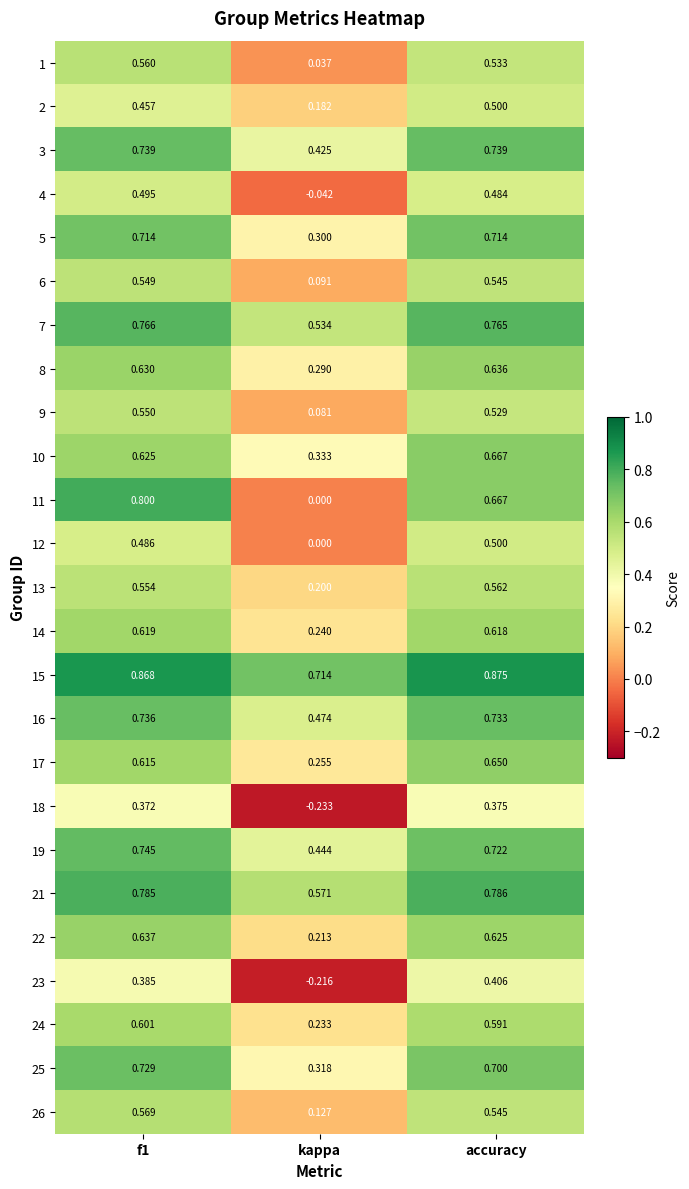

Which label corresponds to the smallest value in the chart?

kappa